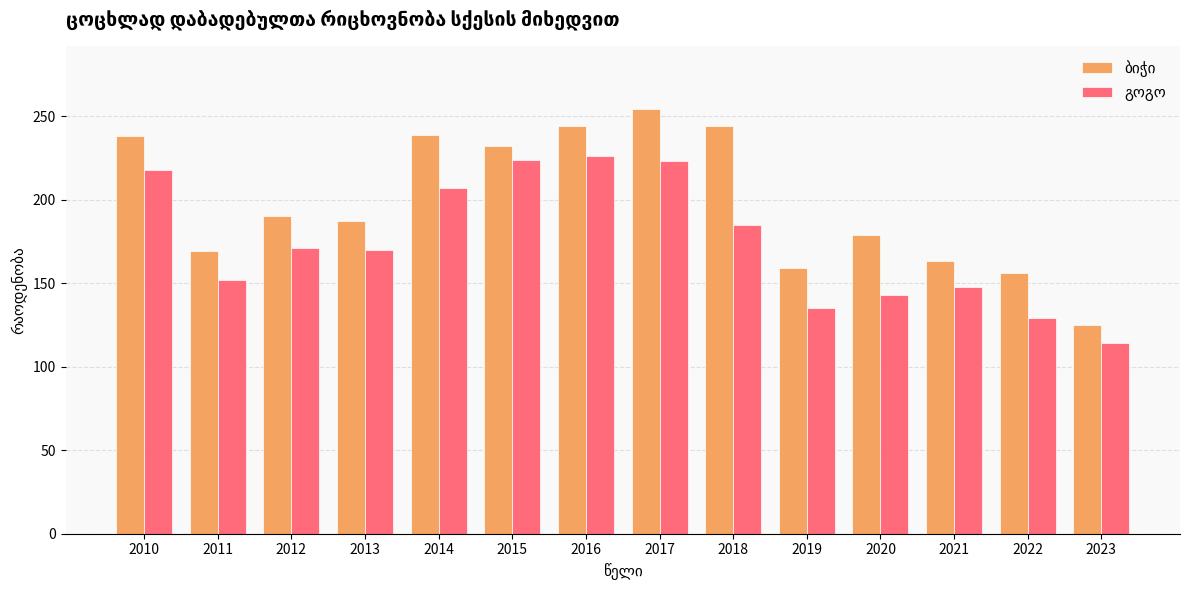

What is the difference between the highest and lowest values at 2011?

17